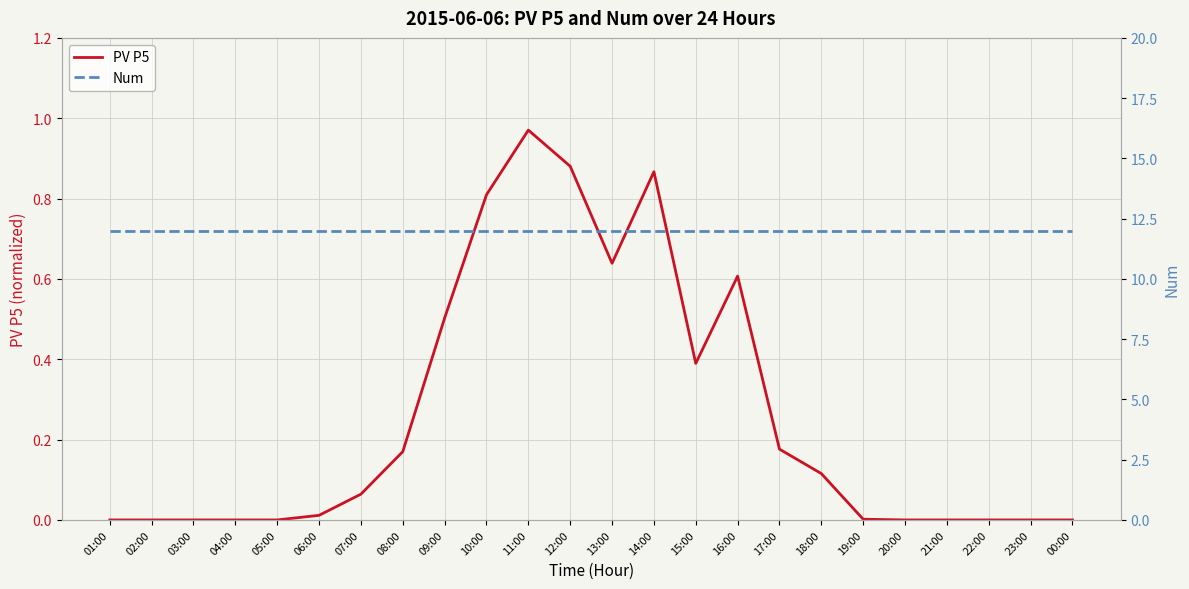

True or false: PV P5 and Num intersect in this chart.

False